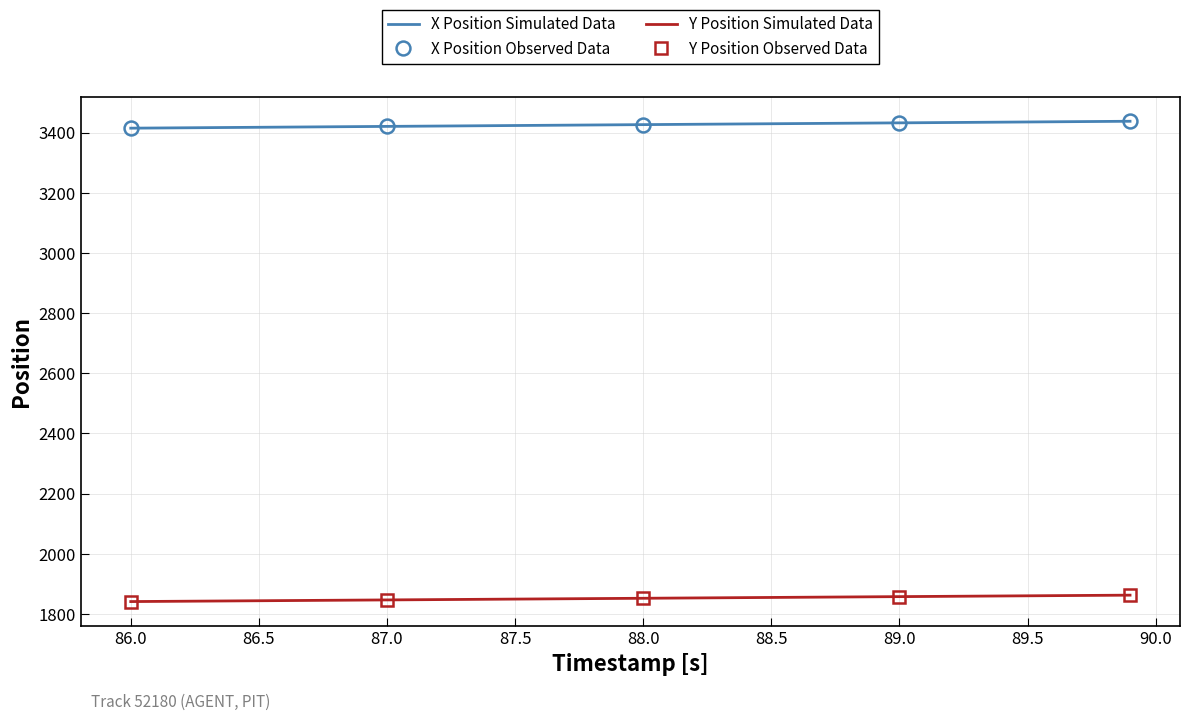

True or false: Y Position Simulated Data and X Position Simulated Data cross at least once.

False